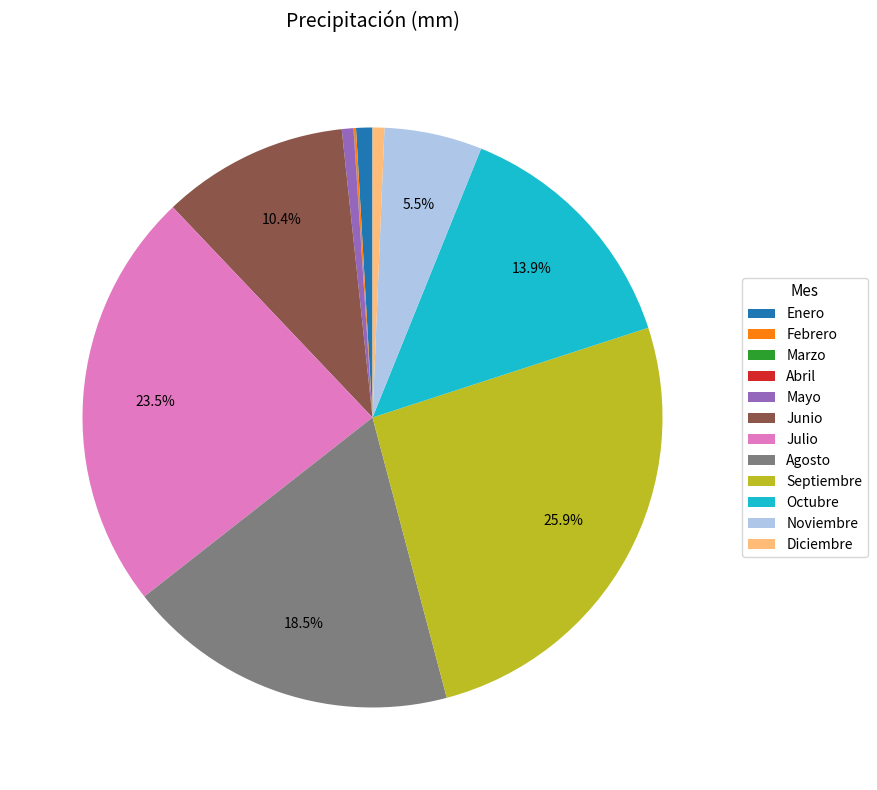

The Septiembre slice represents 13% of the pie. True or false?

False